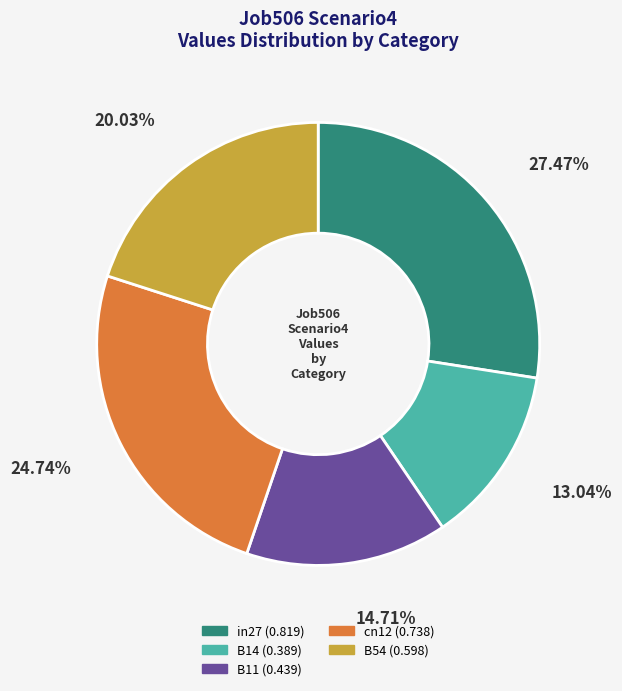

Which has a higher value, B54 or cn12?

cn12